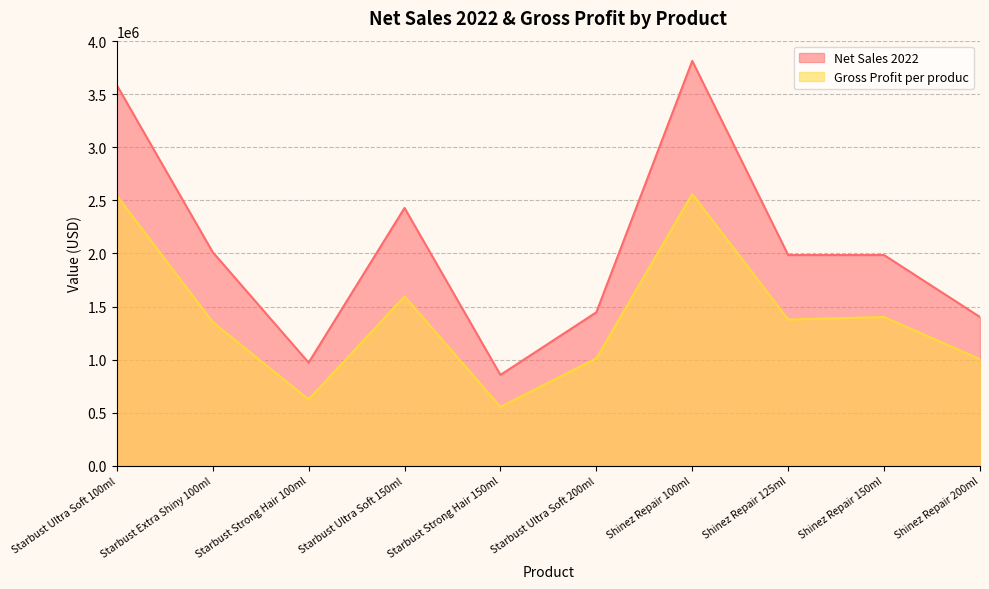

Where is the first local minimum for Gross Profit per produc?

Starbust Strong Hair 100ml